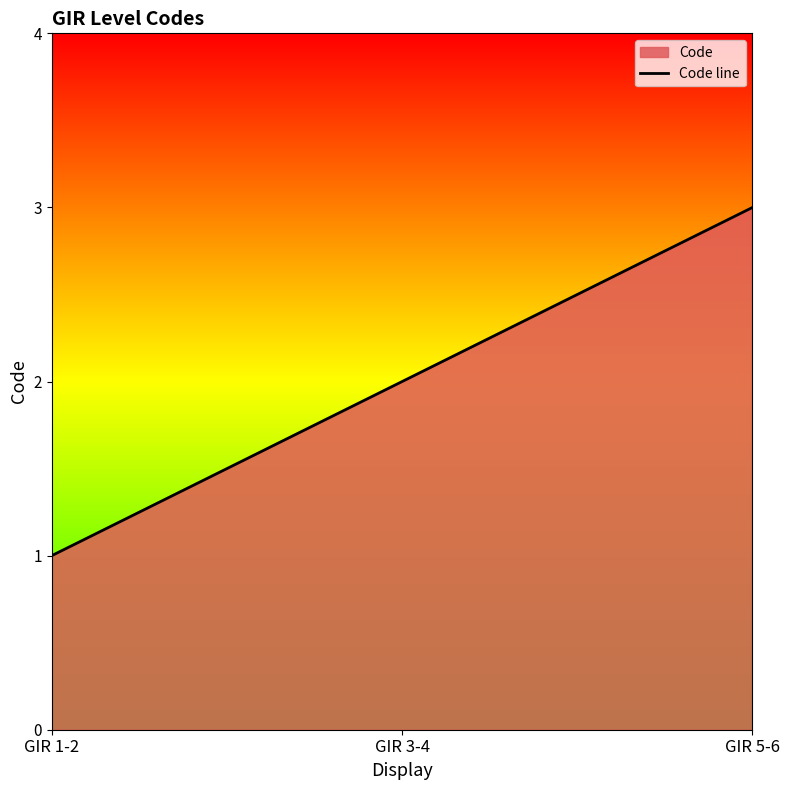

What is the label of the 2nd point from the left?

GIR 3-4